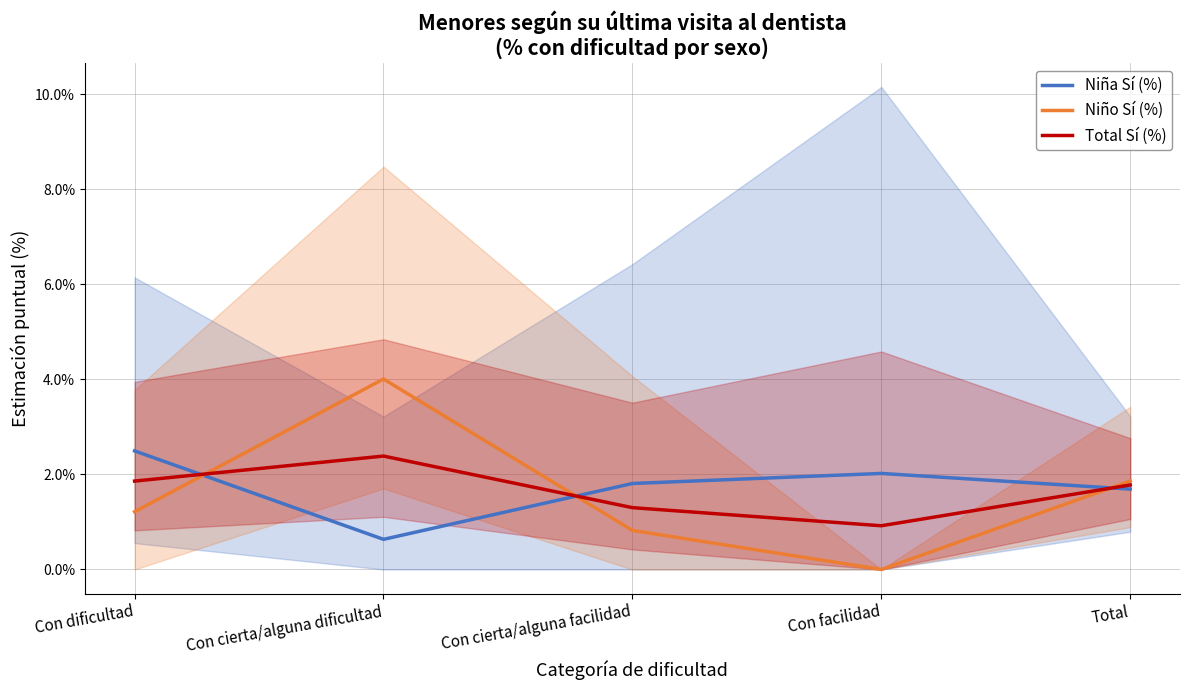

What position from the right is Total?

1